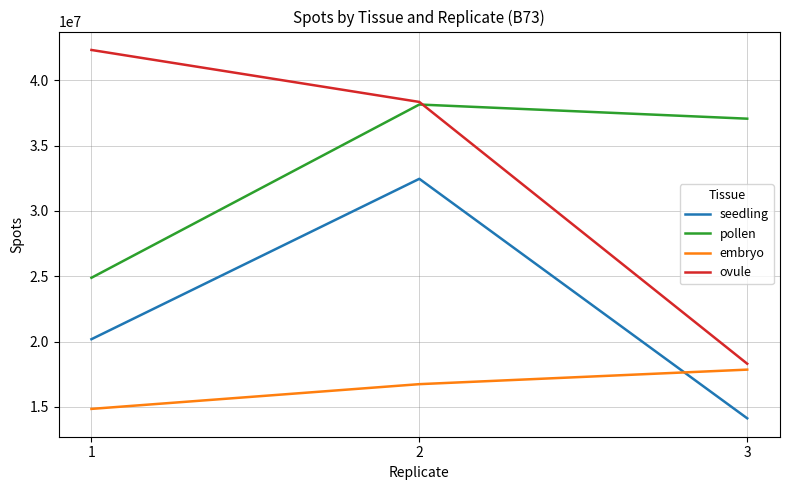

What is the difference between the maximum and second lowest values in the seedling series?

12277885